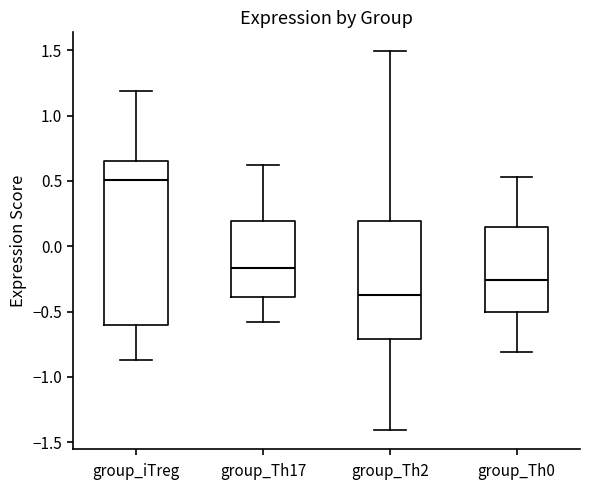

Which box's median line is the highest?

group_iTreg